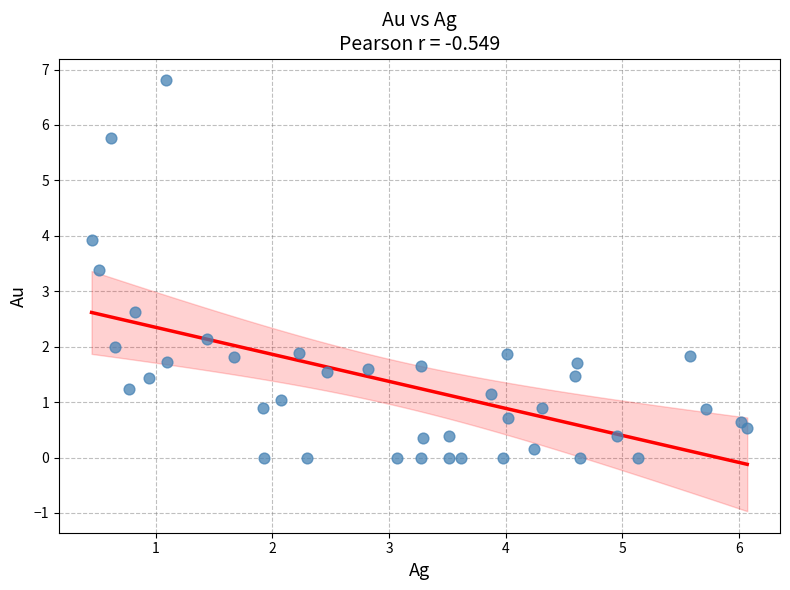

What is the range of Y values (max minus min)?

6.8